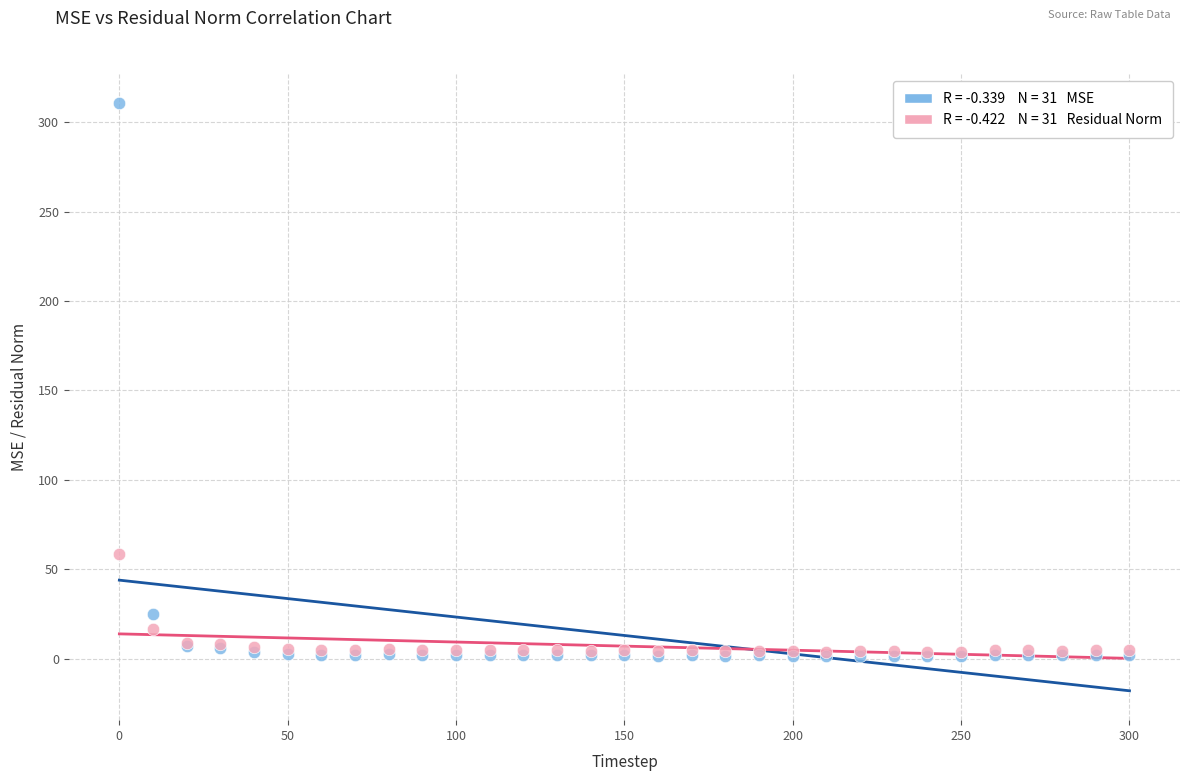

Across all series, what Y value is closest to 155?

58.4